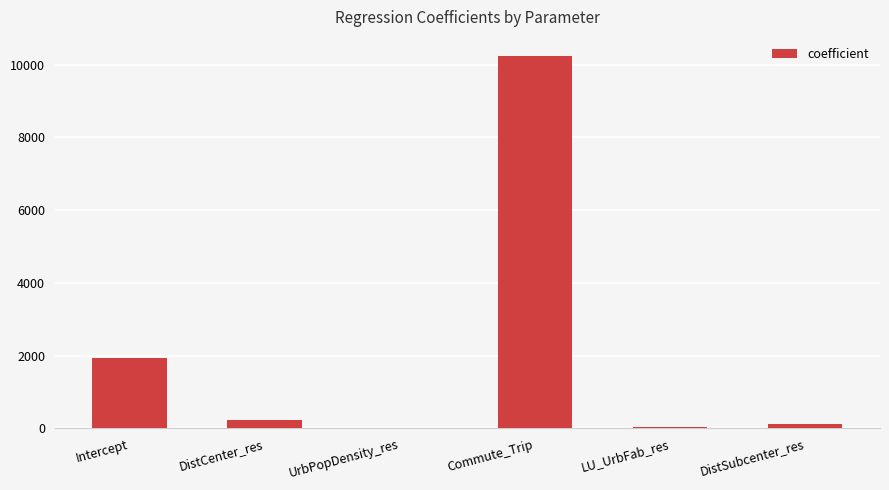

The chart shows a value of 1926.3 at Intercept. True or false?

True